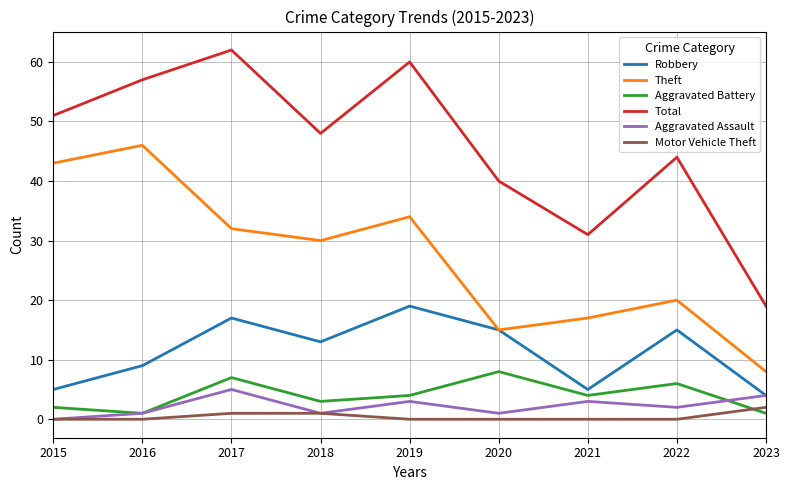

What are all the series names shown in the legend?

Robbery, Theft, Aggravated Battery, Total, Aggravated Assault, Motor Vehicle Theft